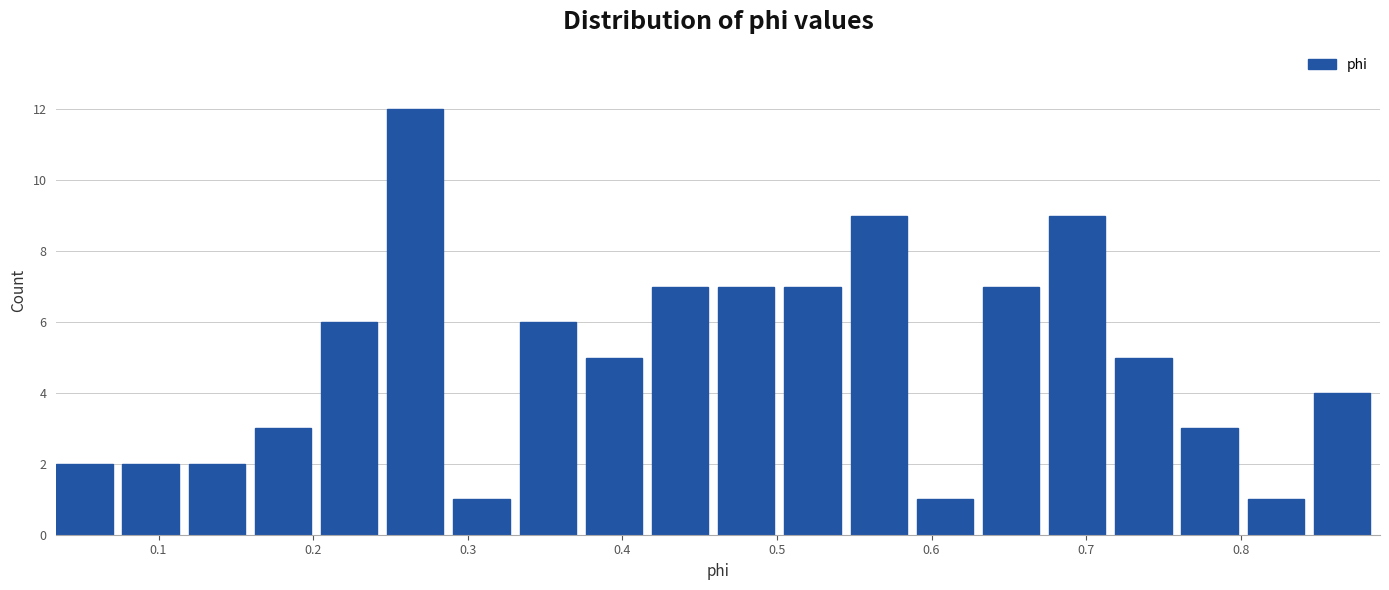

Reading left to right, transcribe this chart: for each bar, give the range it covers on the x-axis and its height. Neither the bar edges nor the heights are printed on the chart, so give them approximately, as read against the axes.

0.03 to 0.08: 2
0.08 to 0.12: 2
0.12 to 0.16: 2
0.16 to 0.21: 3
0.21 to 0.25: 6
0.25 to 0.29: 12
0.29 to 0.33: 1
0.33 to 0.38: 6
0.38 to 0.42: 5
0.42 to 0.46: 7
0.46 to 0.50: 7
0.50 to 0.55: 7
0.55 to 0.59: 9
0.59 to 0.63: 1
0.63 to 0.68: 7
0.68 to 0.72: 9
0.72 to 0.76: 5
0.76 to 0.80: 3
0.80 to 0.85: 1
0.85 to 0.89: 4